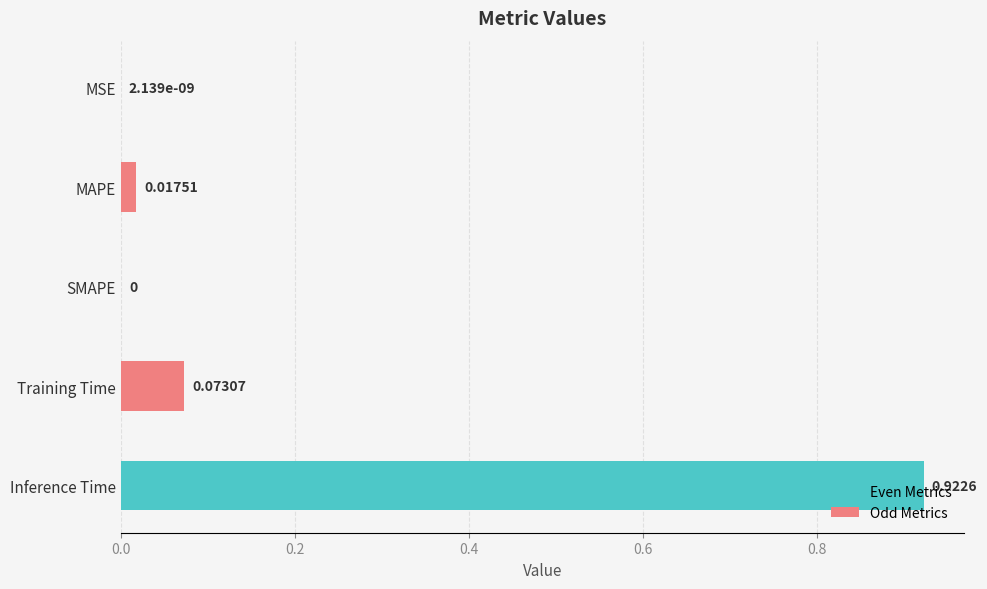

Which has a higher value, Training Time or MAPE?

Training Time